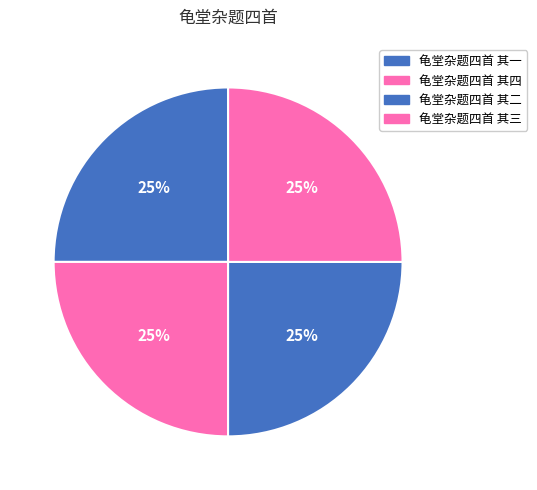

How many segments does this pie chart have?

4